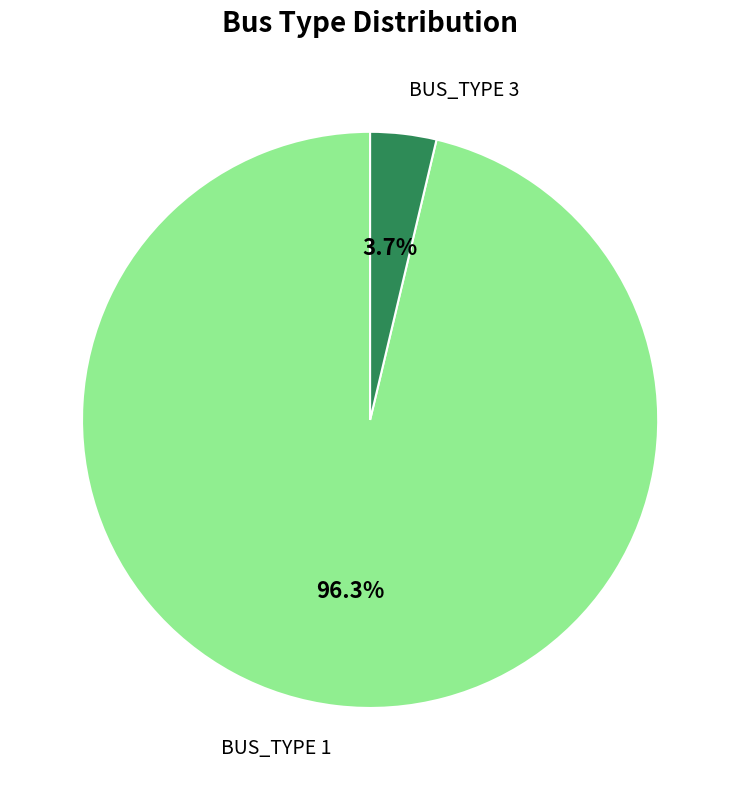

Which slice is the largest?

BUS_TYPE 1